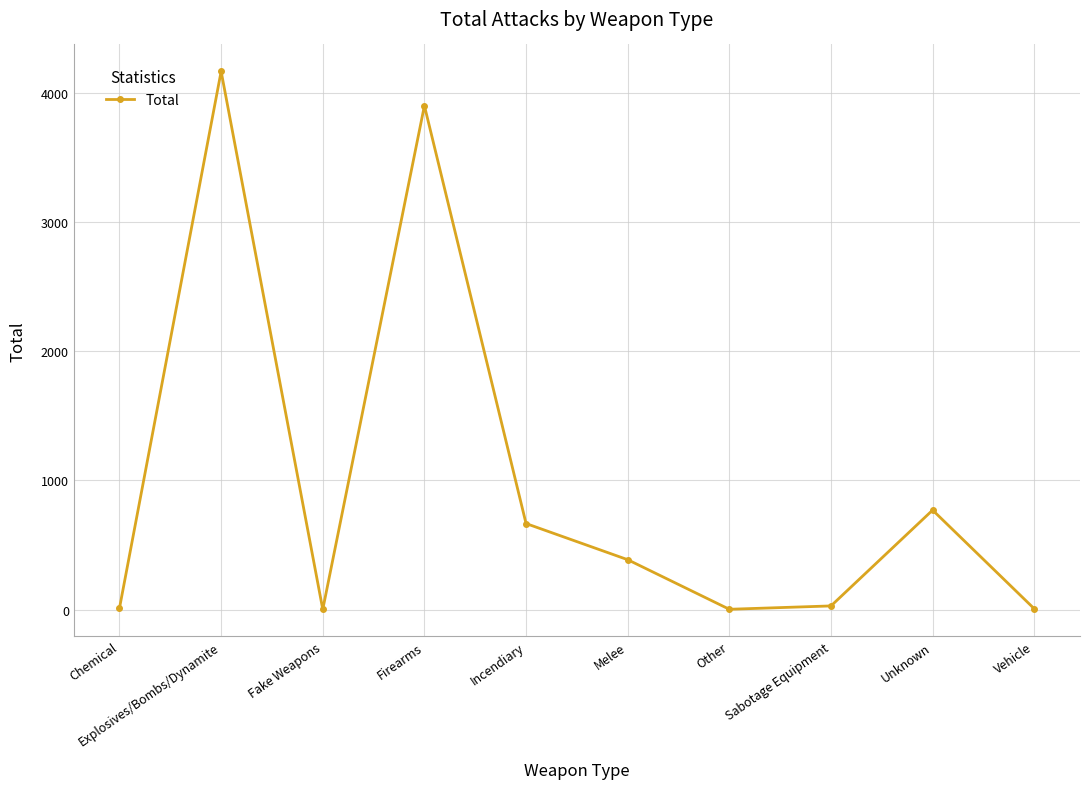

At which label is the value closest to 2084?

Unknown